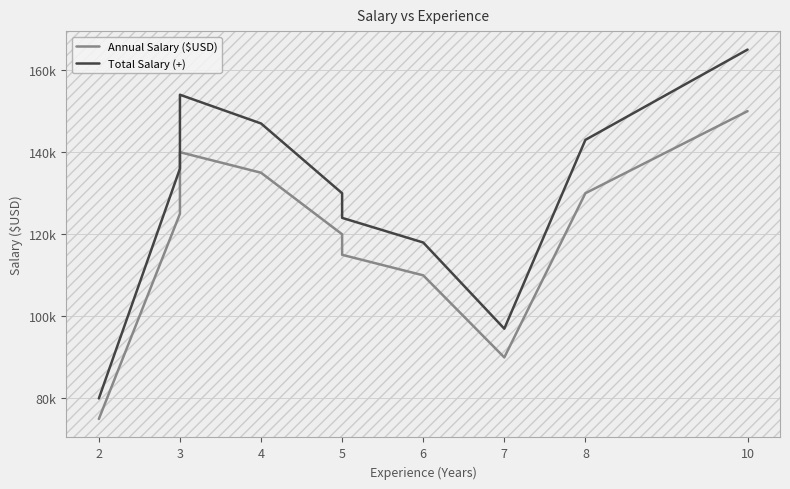

True or false: Annual Salary ($USD) has more than 1 interior local peaks.

False